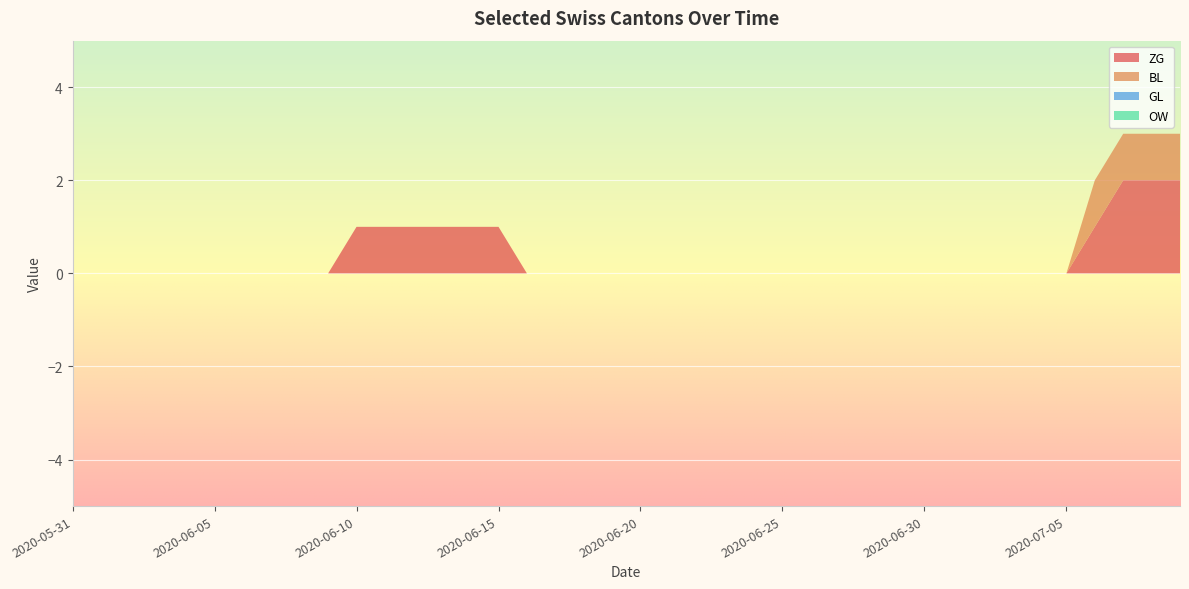

Reading left to right, extract all data points from this chart.

ZG: 2020-05-31=0	2020-06-01=0	2020-06-02=0	2020-06-03=0	2020-06-04=0	2020-06-05=0	2020-06-06=0	2020-06-07=0	2020-06-08=0	2020-06-09=0	2020-06-10=1	2020-06-11=1	2020-06-12=1	2020-06-13=1	2020-06-14=1	2020-06-15=1	2020-06-16=0	2020-06-17=0	2020-06-18=0	2020-06-19=0	2020-06-20=0	2020-06-21=0	2020-06-22=0	2020-06-23=0	2020-06-24=0	2020-06-25=0	2020-06-26=0	2020-06-27=0	2020-06-28=0	2020-06-29=0	2020-06-30=0	2020-07-01=0	2020-07-02=0	2020-07-03=0	2020-07-04=0	2020-07-05=0	2020-07-06=1	2020-07-07=2	2020-07-08=2	2020-07-09=2
BL: 2020-05-31=0	2020-06-01=0	2020-06-02=0	2020-06-03=0	2020-06-04=0	2020-06-05=0	2020-06-06=0	2020-06-07=0	2020-06-08=0	2020-06-09=0	2020-06-10=0	2020-06-11=0	2020-06-12=0	2020-06-13=0	2020-06-14=0	2020-06-15=0	2020-06-16=0	2020-06-17=0	2020-06-18=0	2020-06-19=0	2020-06-20=0	2020-06-21=0	2020-06-22=0	2020-06-23=0	2020-06-24=0	2020-06-25=0	2020-06-26=0	2020-06-27=0	2020-06-28=0	2020-06-29=0	2020-06-30=0	2020-07-01=0	2020-07-02=0	2020-07-03=0	2020-07-04=0	2020-07-05=0	2020-07-06=1	2020-07-07=1	2020-07-08=1	2020-07-09=1
GL: 2020-05-31=0	2020-06-01=0	2020-06-02=0	2020-06-03=0	2020-06-04=0	2020-06-05=0	2020-06-06=0	2020-06-07=0	2020-06-08=0	2020-06-09=0	2020-06-10=0	2020-06-11=0	2020-06-12=0	2020-06-13=0	2020-06-14=0	2020-06-15=0	2020-06-16=0	2020-06-17=0	2020-06-18=0	2020-06-19=0	2020-06-20=0	2020-06-21=0	2020-06-22=0	2020-06-23=0	2020-06-24=0	2020-06-25=0	2020-06-26=0	2020-06-27=0	2020-06-28=0	2020-06-29=0	2020-06-30=0	2020-07-01=0	2020-07-02=0	2020-07-03=0	2020-07-04=0	2020-07-05=0	2020-07-06=0	2020-07-07=0	2020-07-08=0	2020-07-09=0
OW: 2020-05-31=0	2020-06-01=0	2020-06-02=0	2020-06-03=0	2020-06-04=0	2020-06-05=0	2020-06-06=0	2020-06-07=0	2020-06-08=0	2020-06-09=0	2020-06-10=0	2020-06-11=0	2020-06-12=0	2020-06-13=0	2020-06-14=0	2020-06-15=0	2020-06-16=0	2020-06-17=0	2020-06-18=0	2020-06-19=0	2020-06-20=0	2020-06-21=0	2020-06-22=0	2020-06-23=0	2020-06-24=0	2020-06-25=0	2020-06-26=0	2020-06-27=0	2020-06-28=0	2020-06-29=0	2020-06-30=0	2020-07-01=0	2020-07-02=0	2020-07-03=0	2020-07-04=0	2020-07-05=0	2020-07-06=0	2020-07-07=0	2020-07-08=0	2020-07-09=0